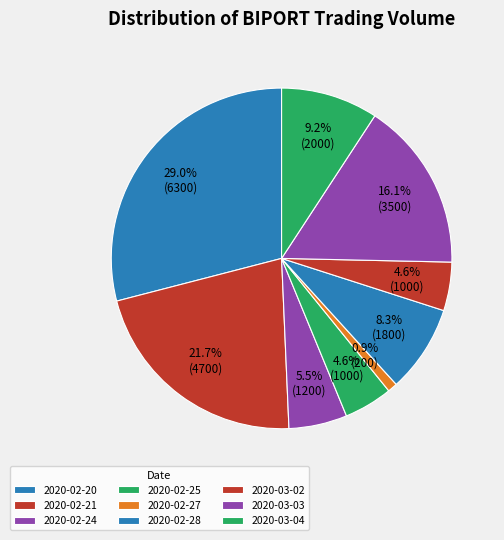

To the nearest percent, what portion does 2020-03-04 represent?

9%